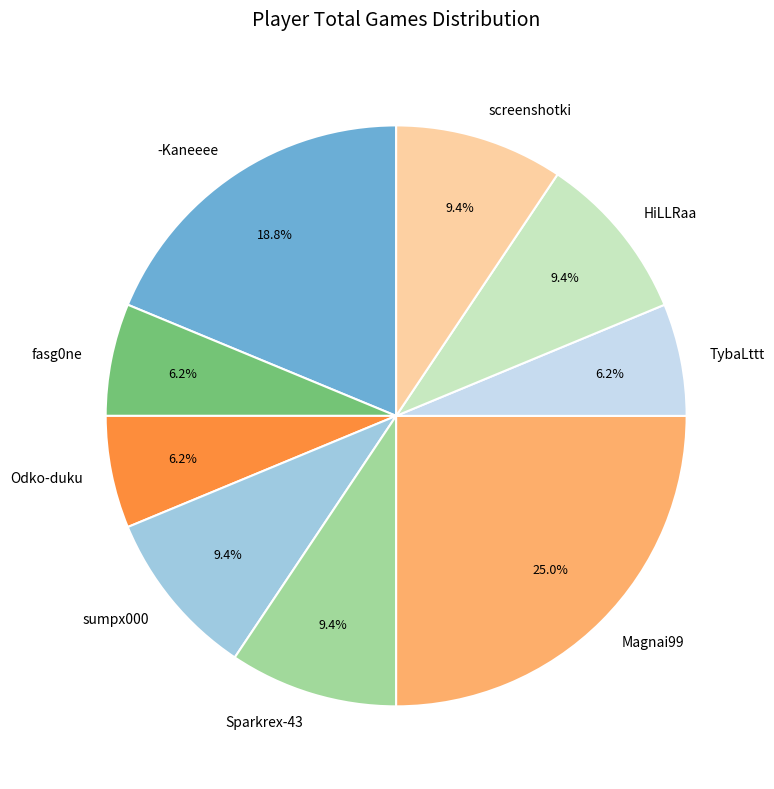

Is the sum of sumpx000 and Sparkrex-43 greater than half?

No